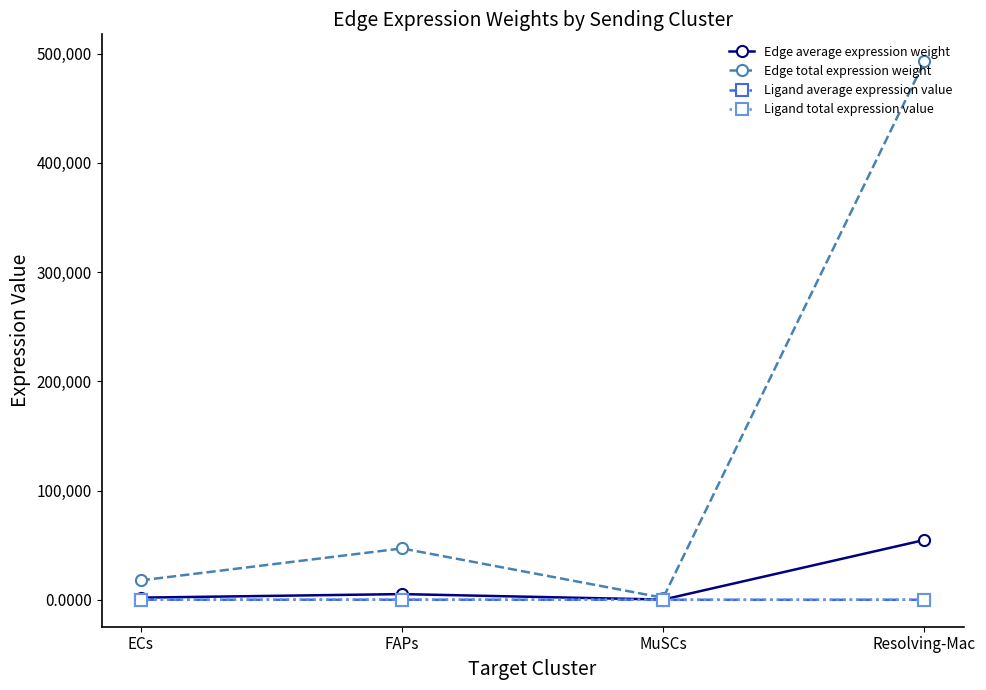

What is the spread (max minus min) of values at ECs?

17692.0